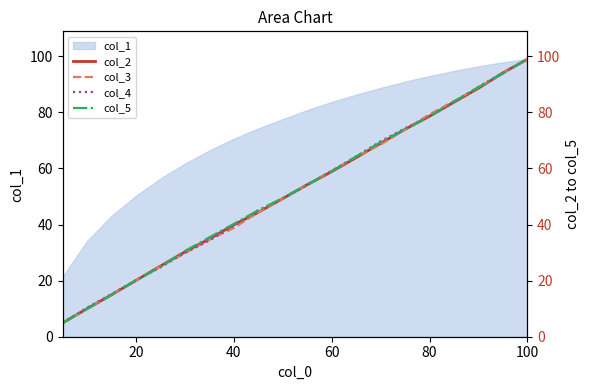

What is the highest value of the col_1 series?

99.0